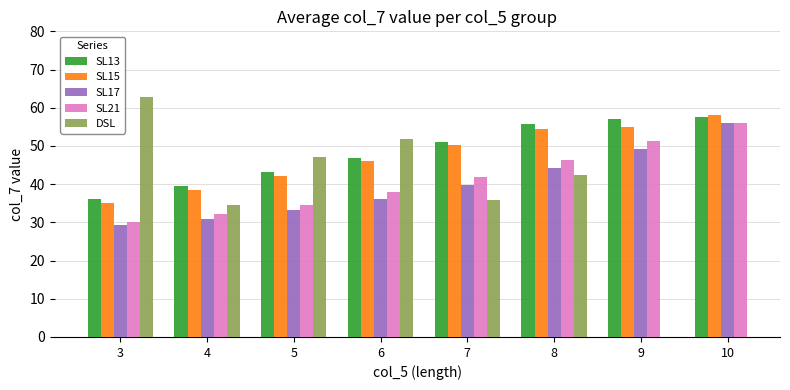

At which label is SL21 closest to 43?

7